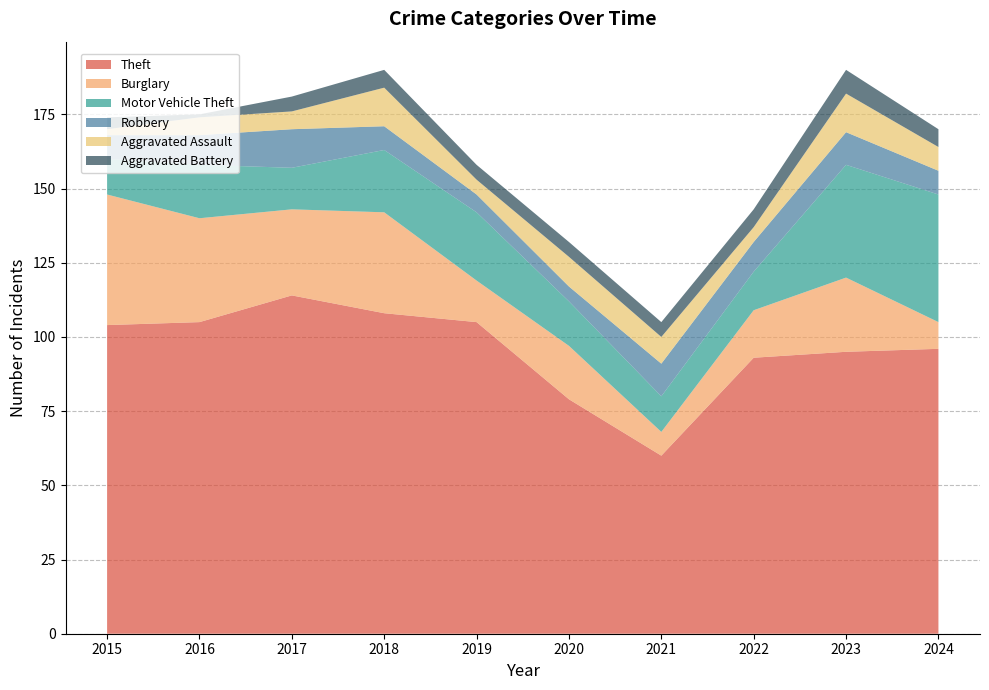

Reading right to left, transcribe all the data shown in this chart.

Theft: 2024=96	2023=95	2022=93	2021=60	2020=79	2019=105	2018=108	2017=114	2016=105	2015=104
Burglary: 2024=9	2023=25	2022=16	2021=8	2020=18	2019=14	2018=34	2017=29	2016=35	2015=44
Motor Vehicle Theft: 2024=43	2023=38	2022=13	2021=12	2020=15	2019=23	2018=21	2017=14	2016=18	2015=12
Robbery: 2024=8	2023=11	2022=10	2021=11	2020=5	2019=6	2018=8	2017=13	2016=10	2015=8
Aggravated Assault: 2024=8	2023=13	2022=5	2021=9	2020=10	2019=5	2018=13	2017=6	2016=6	2015=2
Aggravated Battery: 2024=6	2023=8	2022=6	2021=5	2020=5	2019=5	2018=6	2017=5	2016=1	2015=4